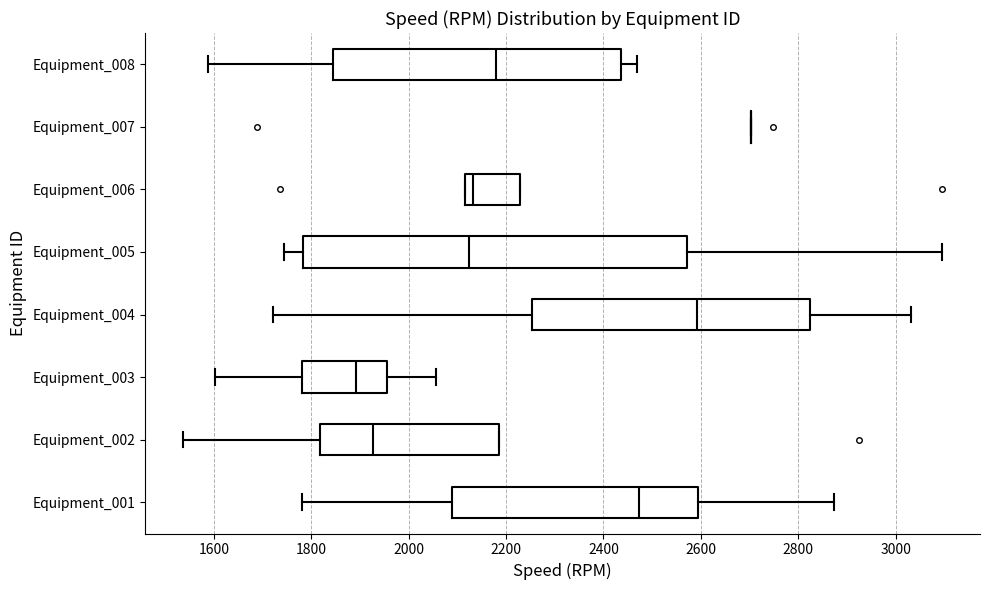

Where is the left edge of the box for Equipment_005 on the x-axis? The values are not printed on the chart, so give them approximately, as read against the axis.

1780